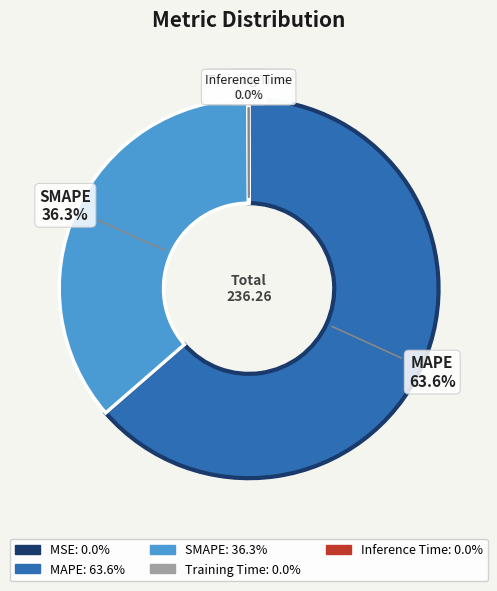

Which slice is the largest?

MAPE